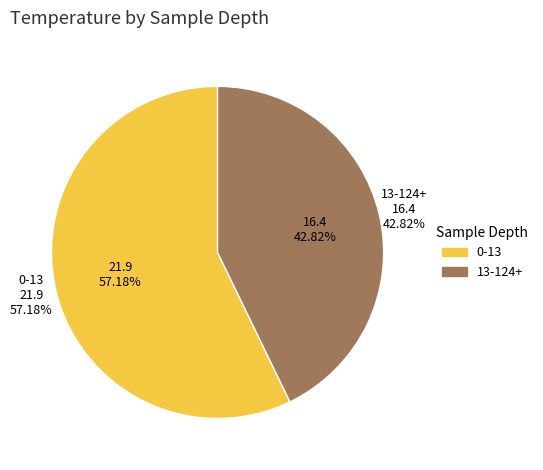

What percentage is the 13-124+ slice, to the nearest percent?

43%